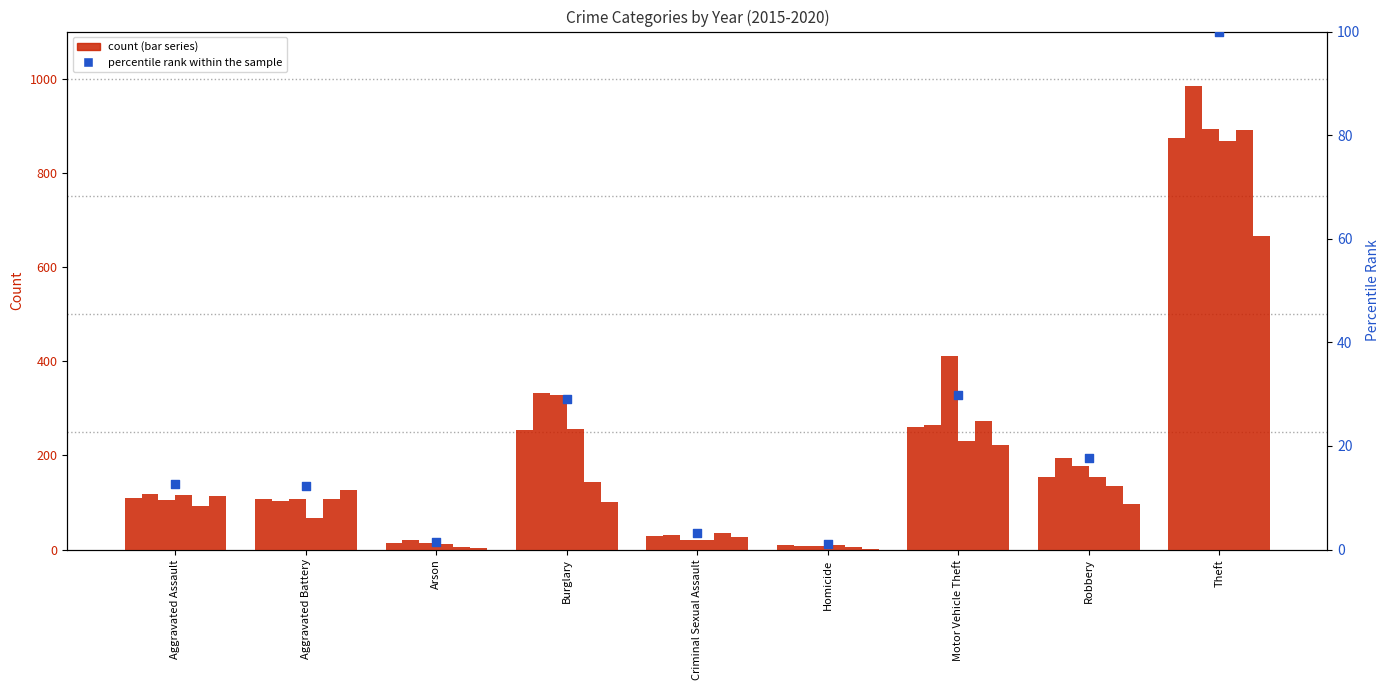

What is the change in value from Motor Vehicle Theft to Robbery?

-12.2